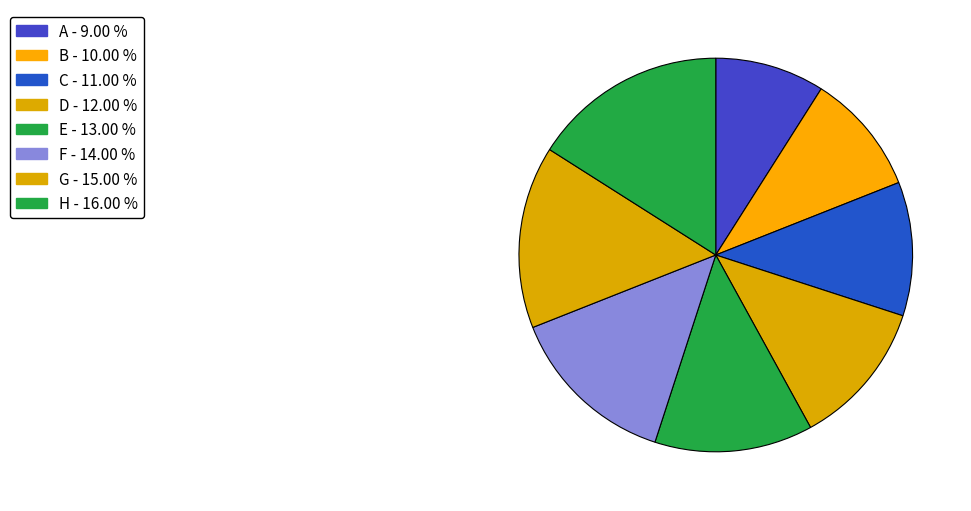

Between D and A, which is larger?

D